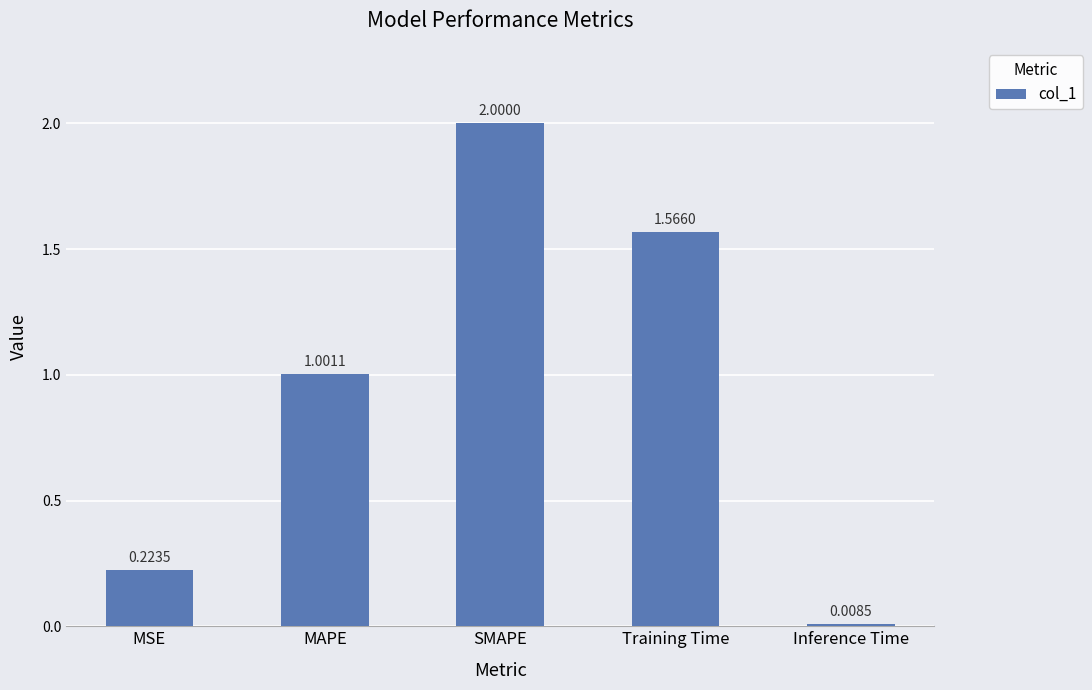

How many bars are there in total?

5